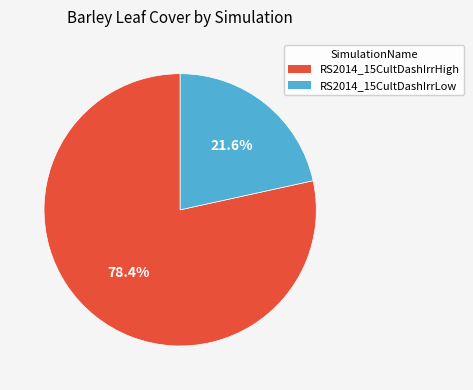

Approximately how many times larger is the value at RS2014_15CultDashIrrLow compared to RS2014_15CultDashIrrHigh?

0.3